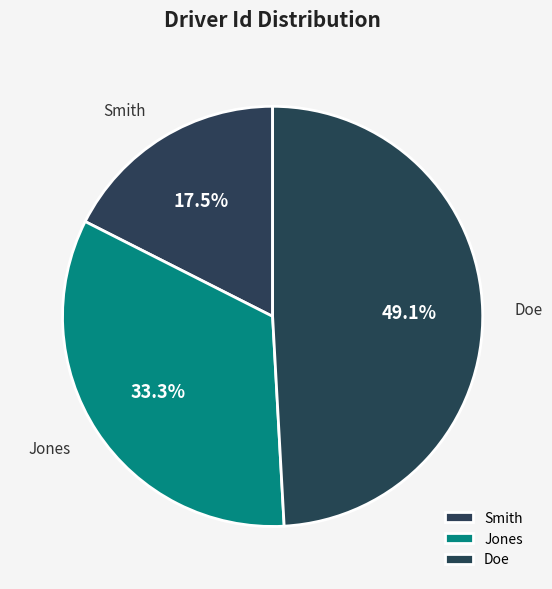

How many segments does this pie chart have?

3